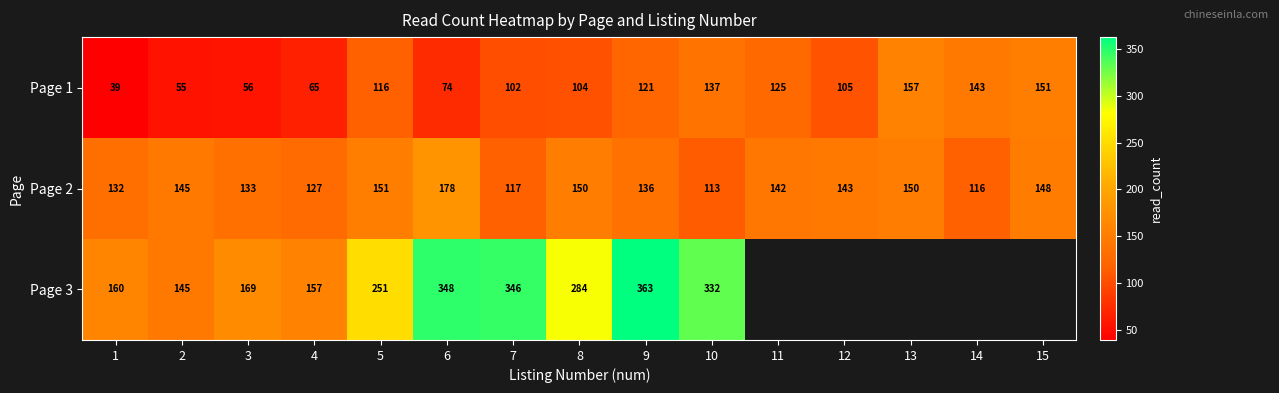

Is it true that Page 3 equals 169 at 3?

True